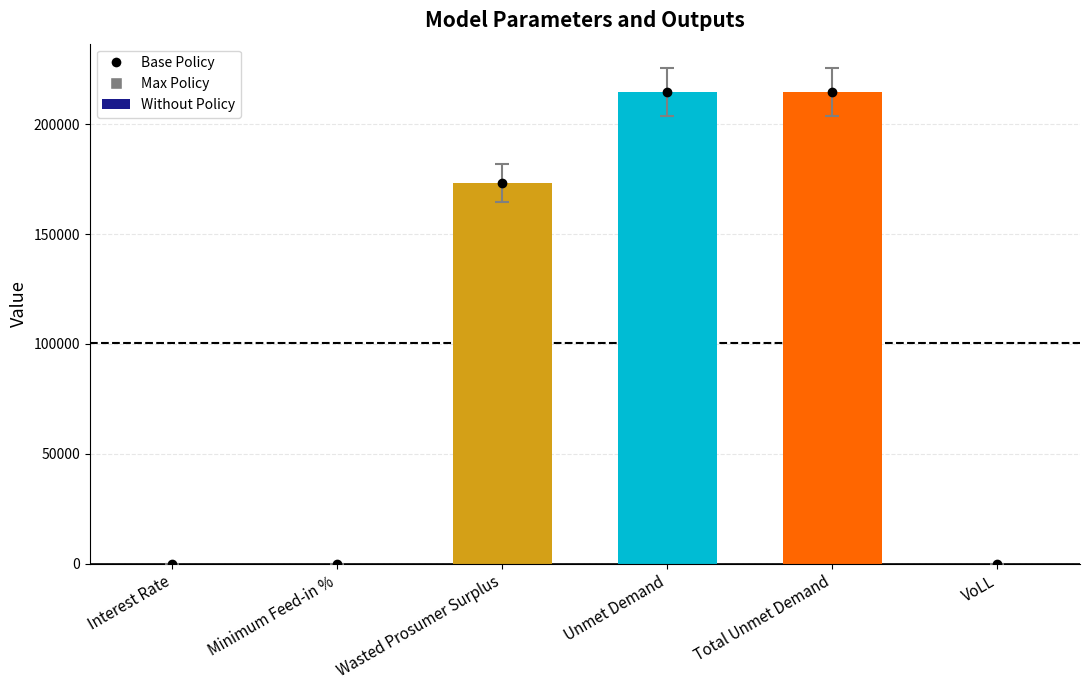

What position from the right is Minimum Feed-in %?

5